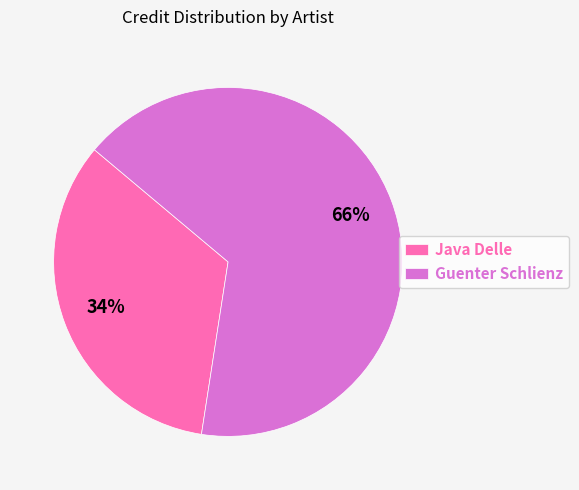

Between Guenter Schlienz and Java Delle, which is larger?

Guenter Schlienz